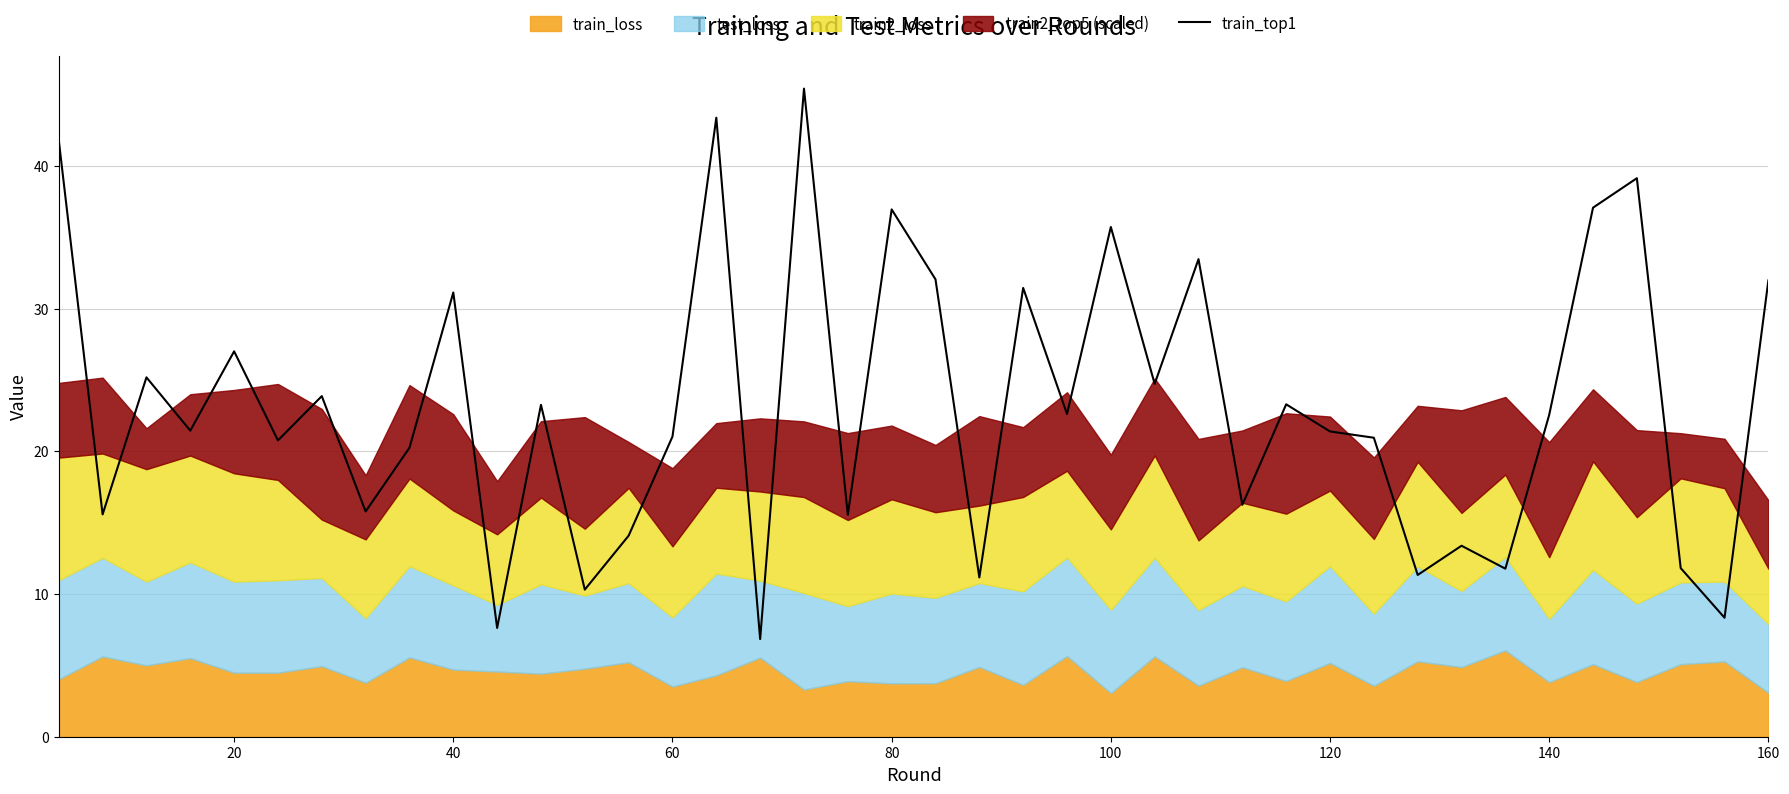

What is the maximum value for train_top1?

45.4